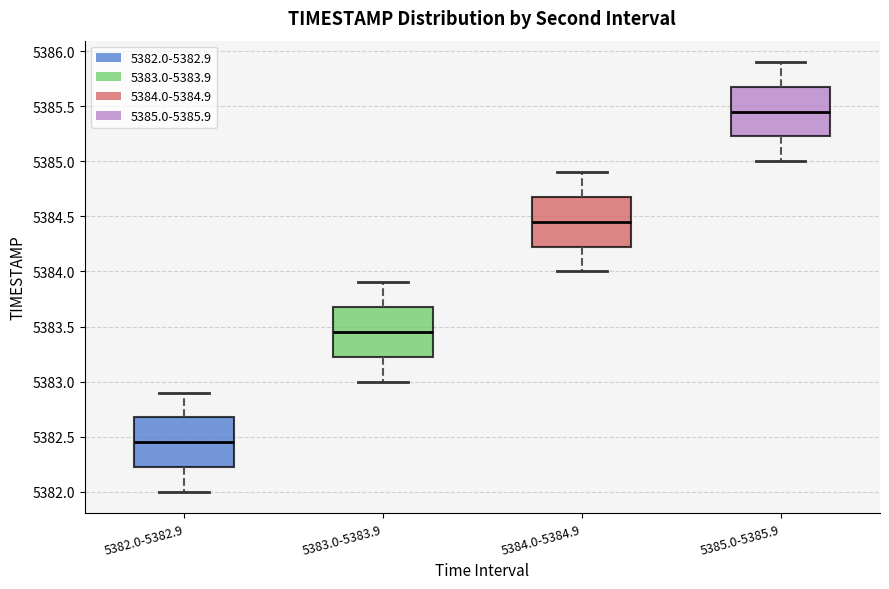

Reading left to right, read every box against the y-axis: the position of its median line, the range the box covers, and the ends of its whiskers. The values are not printed on the chart, so give them approximately, as read against the axis.

5382.0-5382.9: median 5382.45, box 5382.25 to 5382.70, whiskers 5382.00 to 5382.90
5383.0-5383.9: median 5383.45, box 5383.25 to 5383.70, whiskers 5383.00 to 5383.90
5384.0-5384.9: median 5384.45, box 5384.25 to 5384.70, whiskers 5384.00 to 5384.90
5385.0-5385.9: median 5385.45, box 5385.25 to 5385.70, whiskers 5385.00 to 5385.90